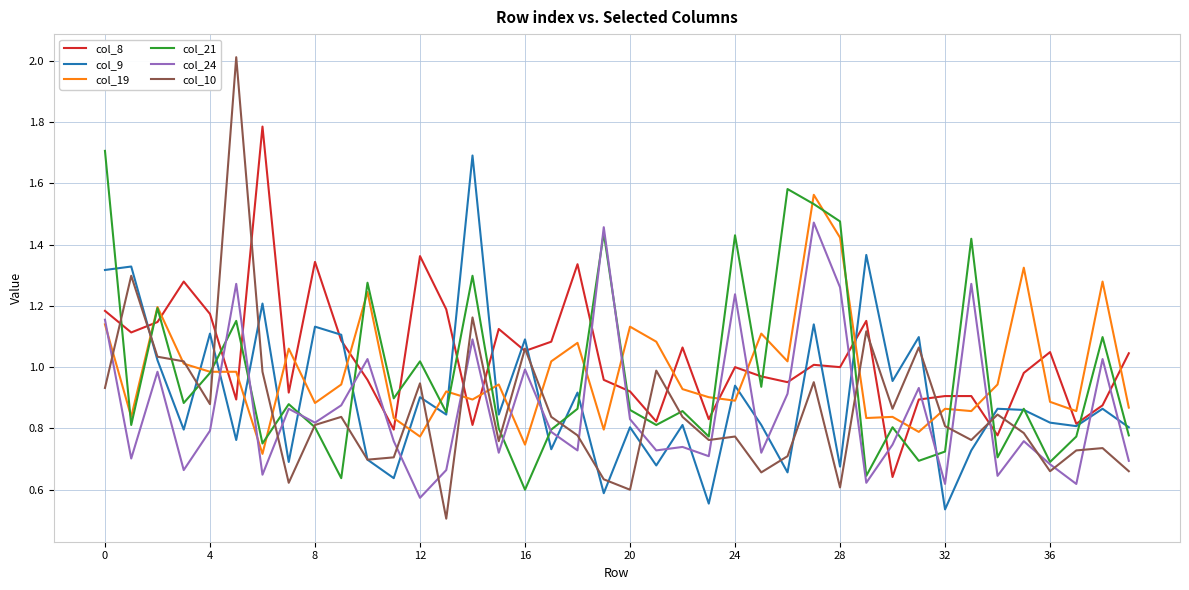

How many intersections are there between col_9 and col_19?

17